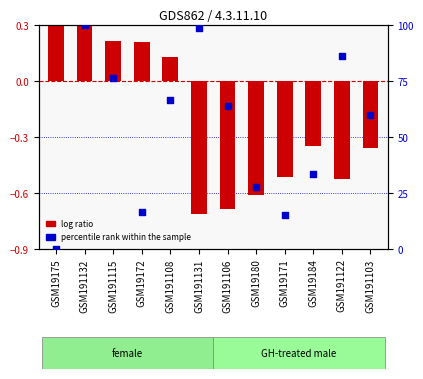

What are all the series names shown in the legend?

log ratio, percentile rank within the sample